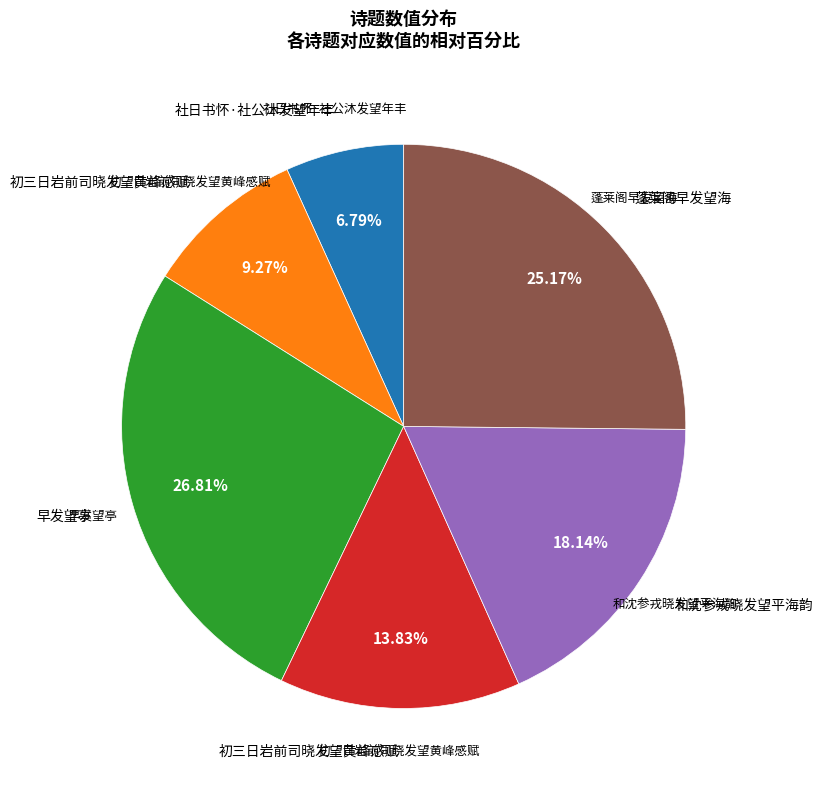

To the nearest percent, what is the difference between the largest and smallest slice percentages?

20%